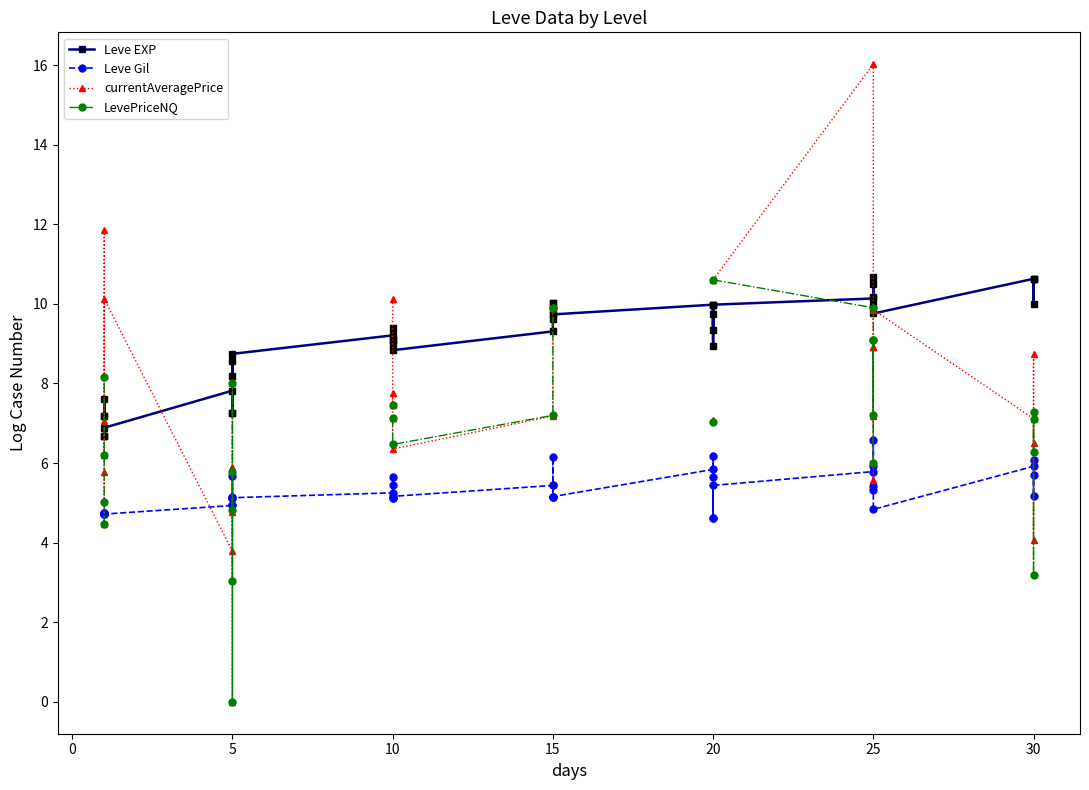

Is this an area chart (filled region under the line)?

No